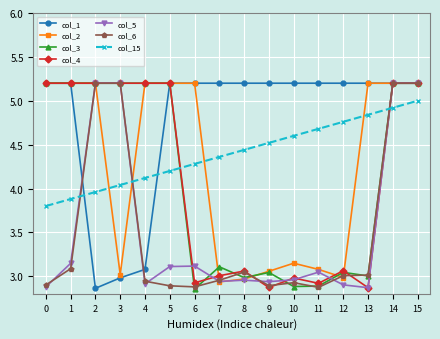

What is the sum of the col_1 values at 10 and 8?

10.4